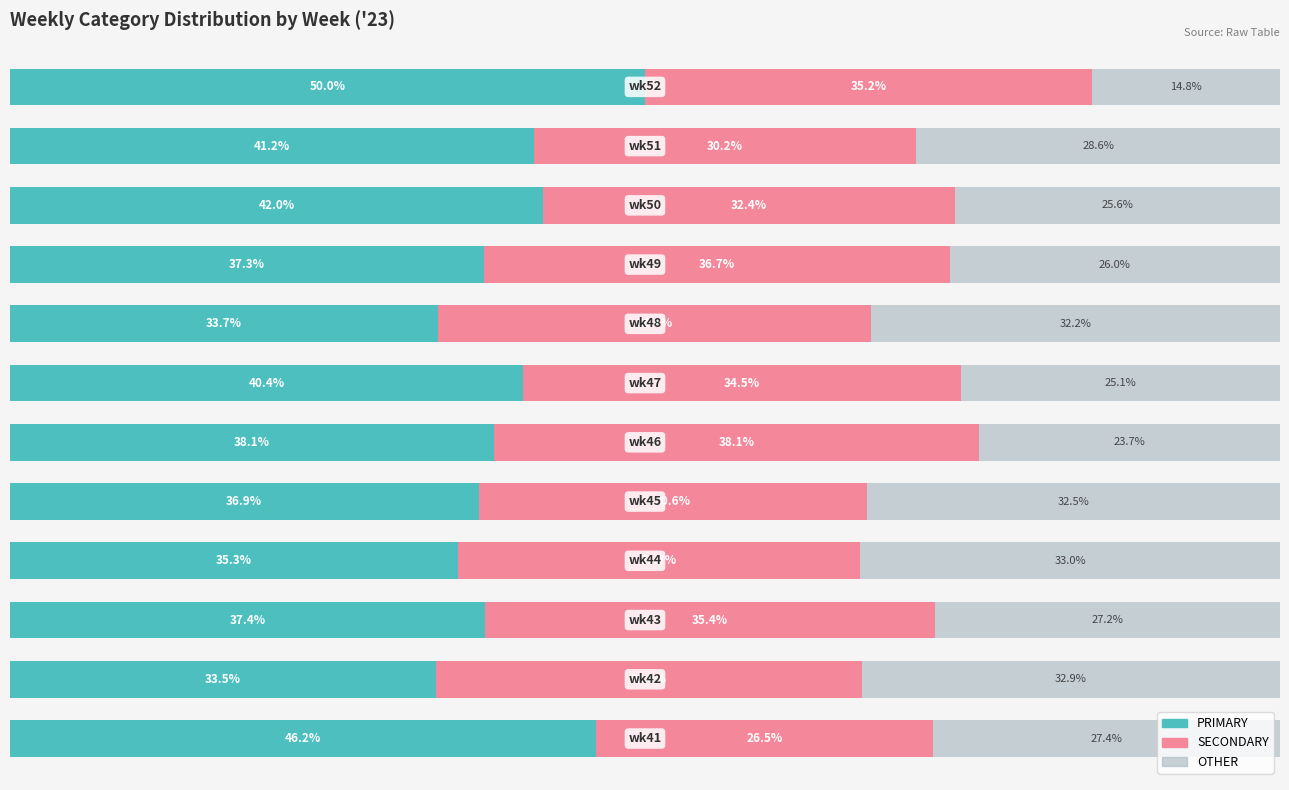

Reading left to right, transcribe all the data shown in this chart.

PRIMARY: 46.2	33.5	37.4	35.3	36.9	38.1	40.4	33.7	37.3	42.0	41.2	50.0
SECONDARY: 26.5	33.5	35.4	31.7	30.6	38.1	34.5	34.1	36.7	32.4	30.2	35.2
OTHER: 27.4	32.9	27.2	33.0	32.5	23.7	25.1	32.2	26.0	25.6	28.6	14.8